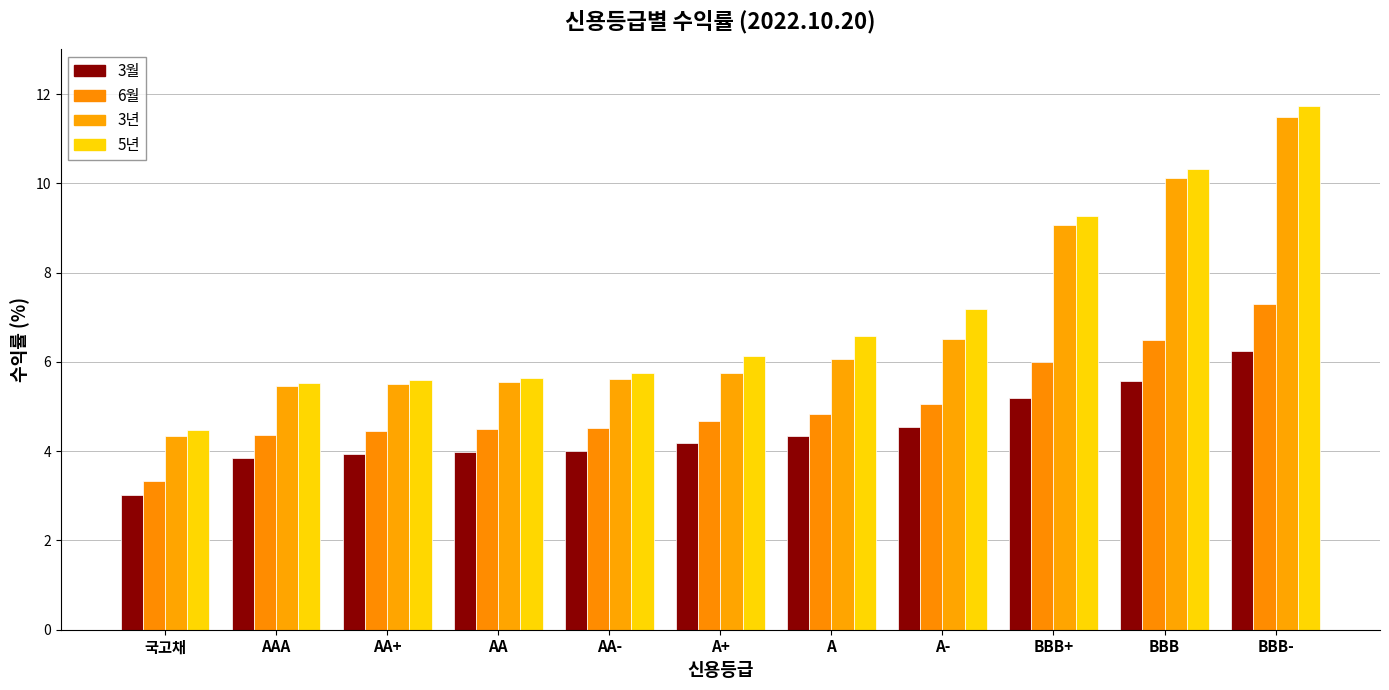

Is it true that 3년 equals 5.8 at A+?

True